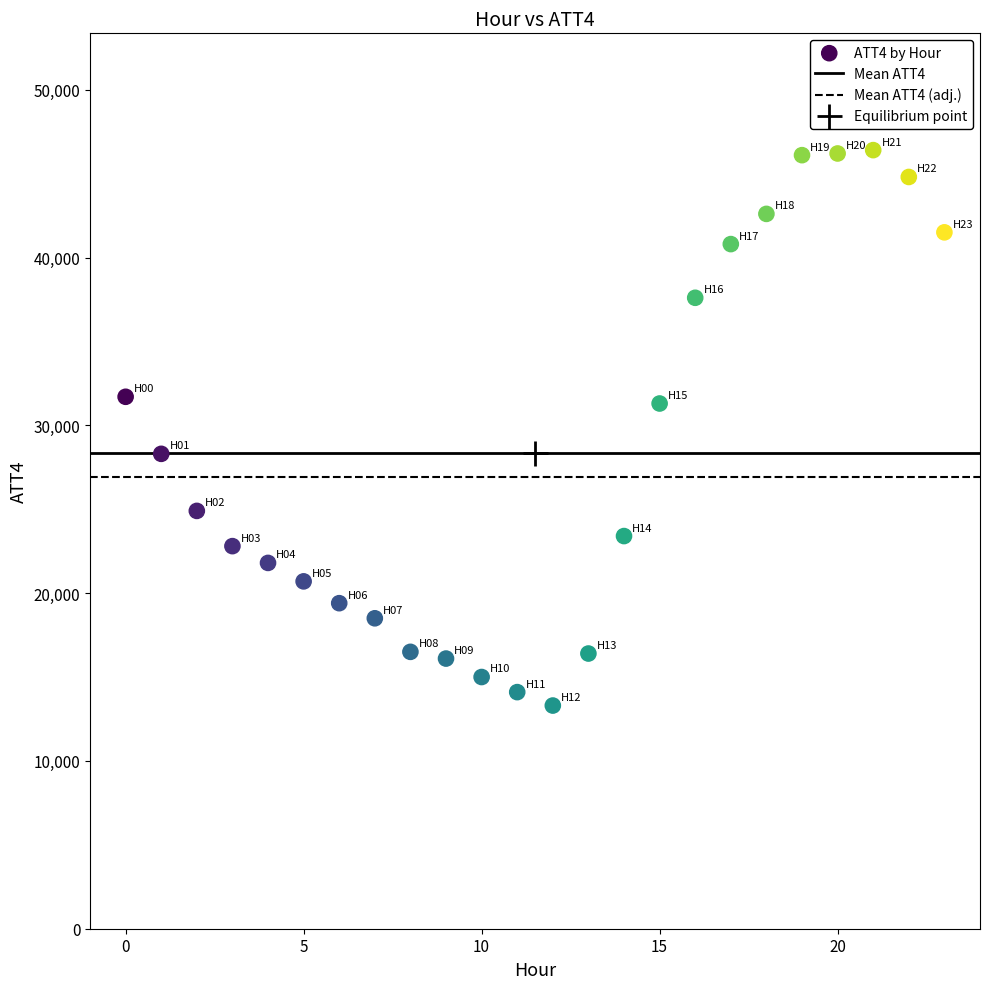

What is the range of Y values (max minus min)?

33100